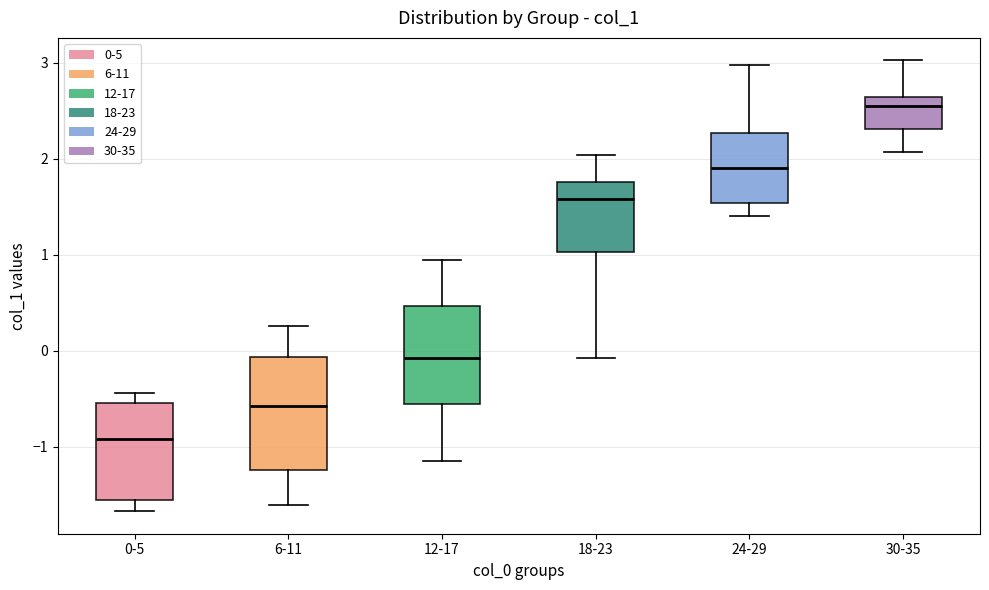

Which box has the lowest median line?

0-5